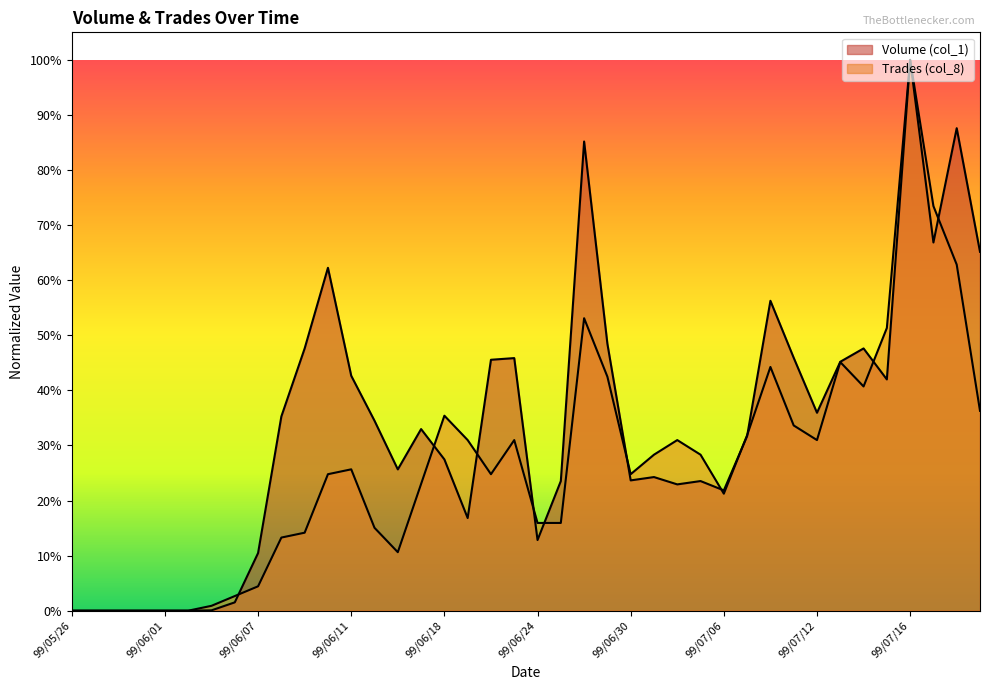

How many series are shown in this chart?

2